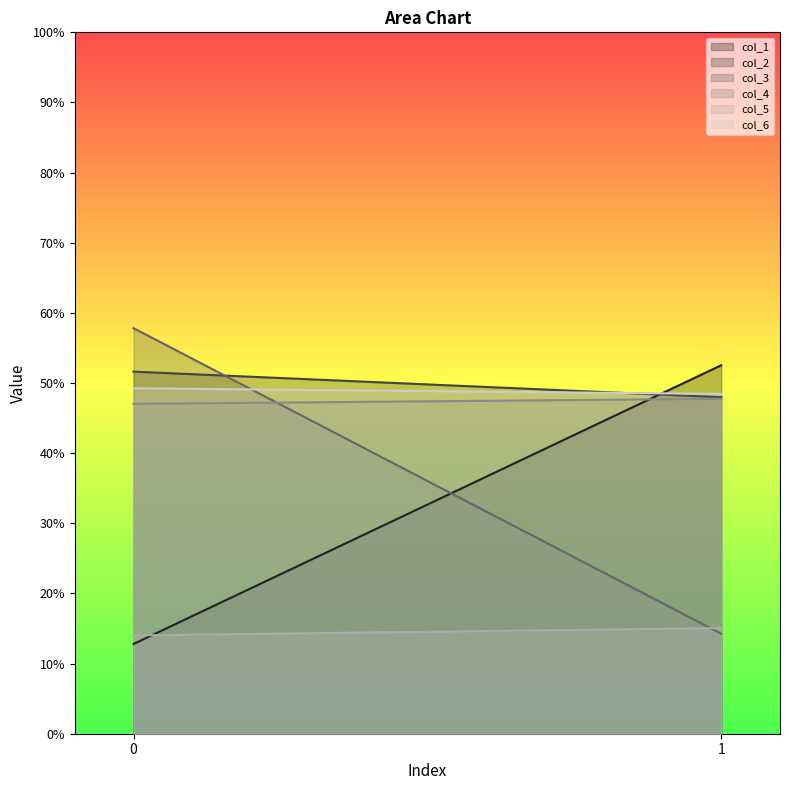

What are all the series names shown in the legend?

col_1, col_2, col_3, col_4, col_5, col_6